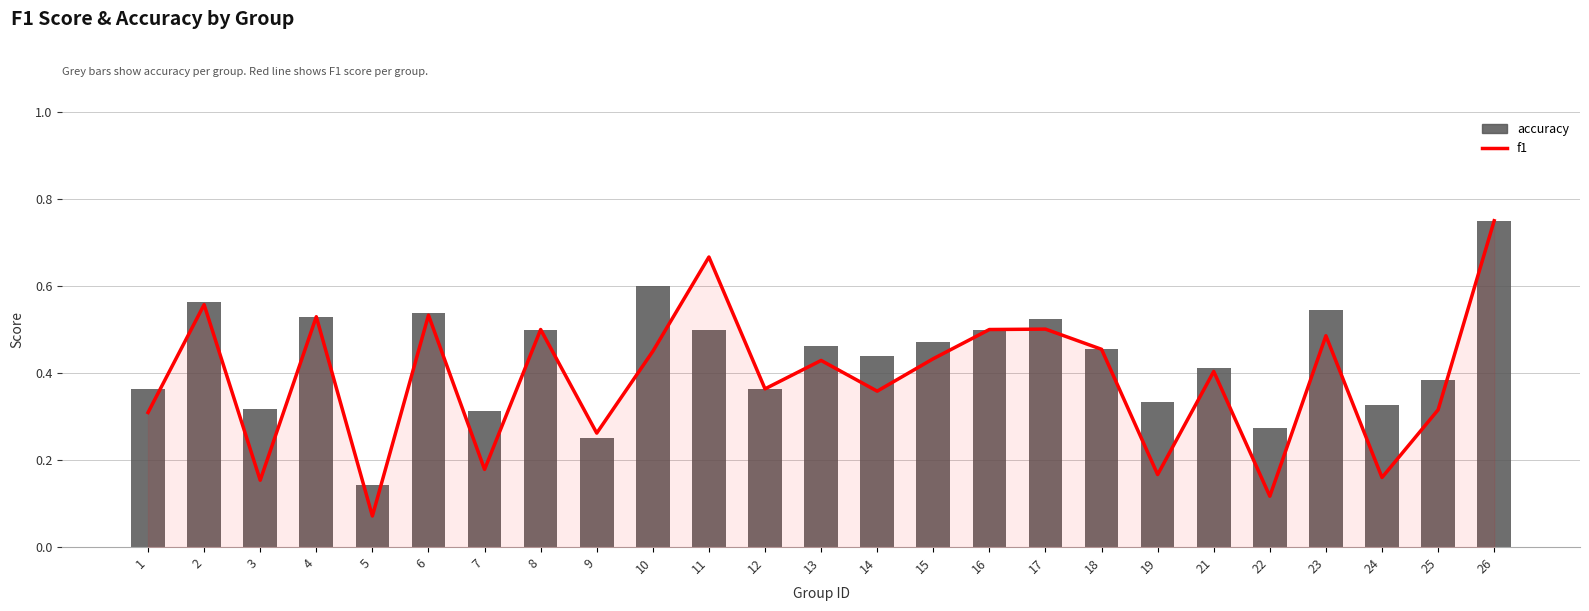

What is the value of the accuracy bar at the 13th from the left?

0.5